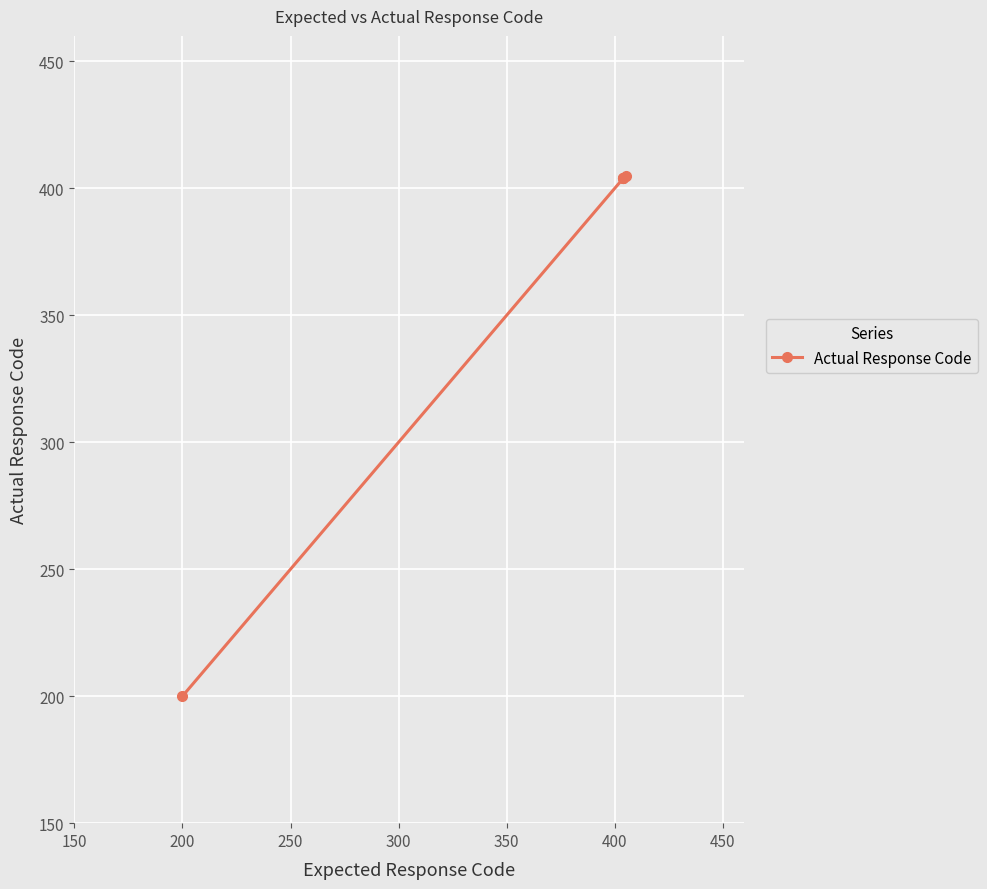

What is the change in value from 150 to 300?

+204